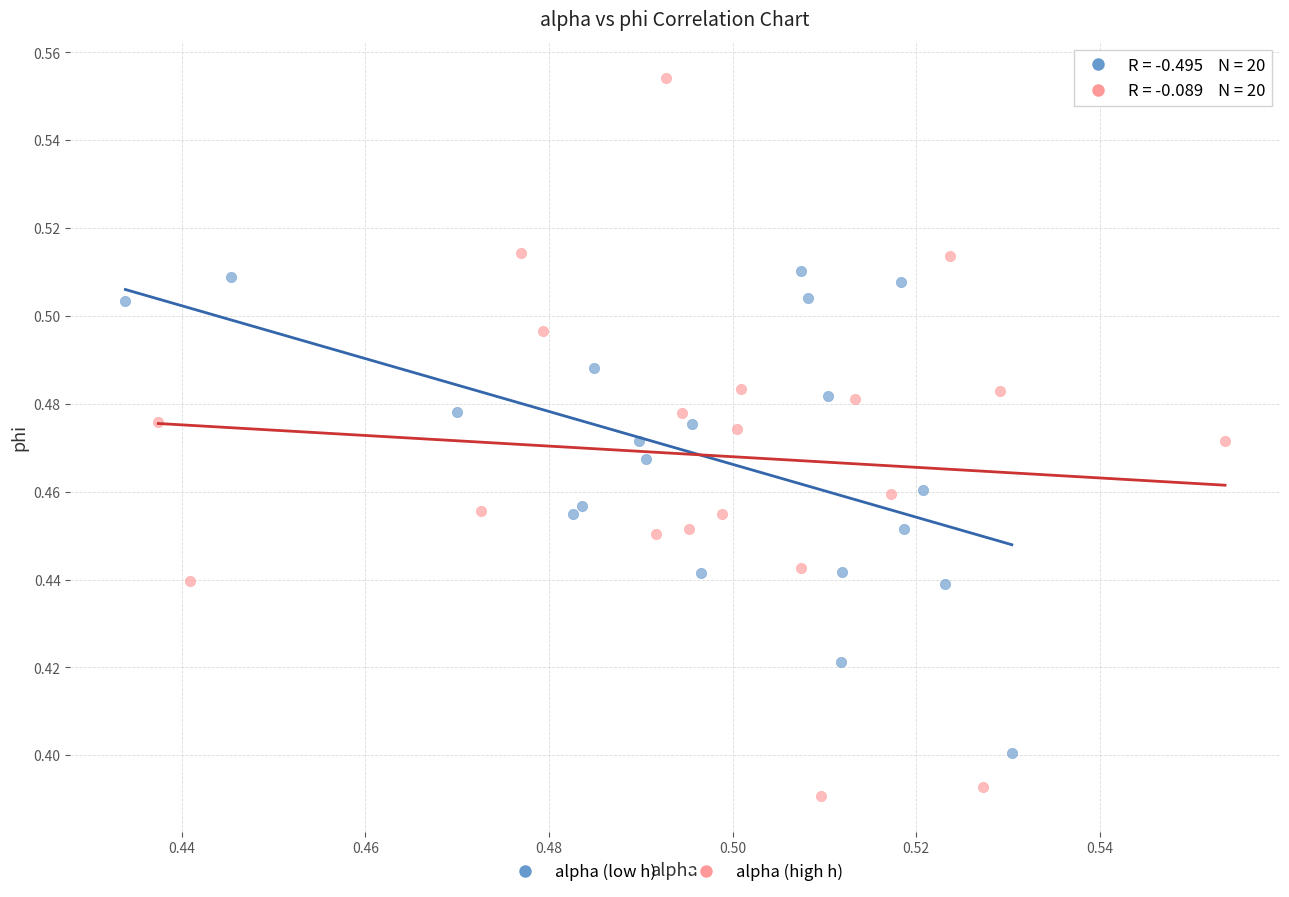

Which series reaches the maximum Y coordinate?

alpha (high h)